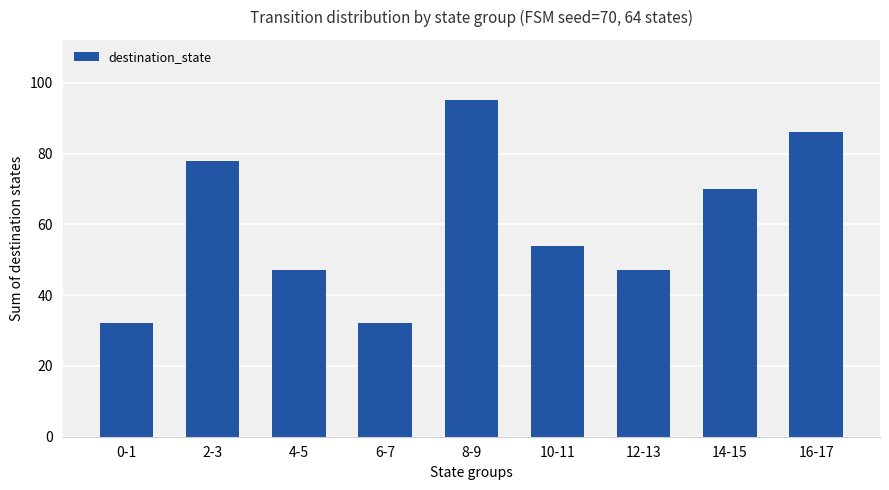

What is the value of the 4th bar from the left?

32